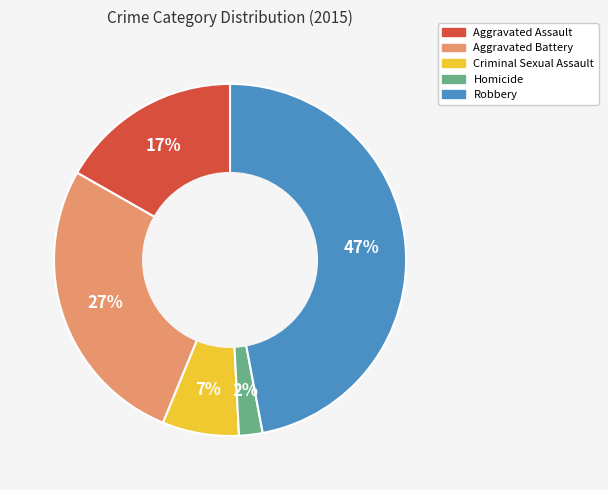

Approximately how many times larger is the value at Homicide compared to Criminal Sexual Assault?

0.3